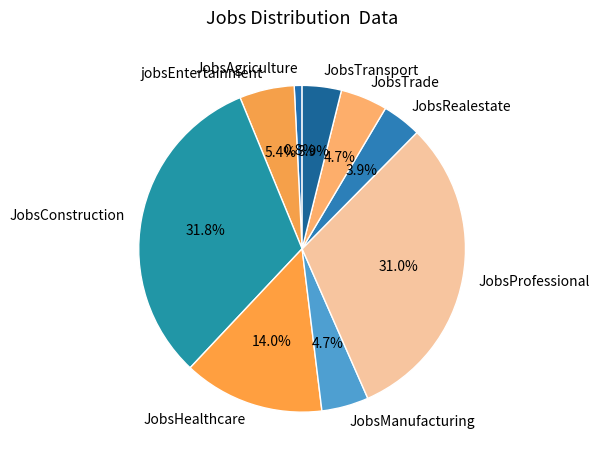

Approximately how many times larger is the value at JobsTrade compared to JobsTransport?

1.2